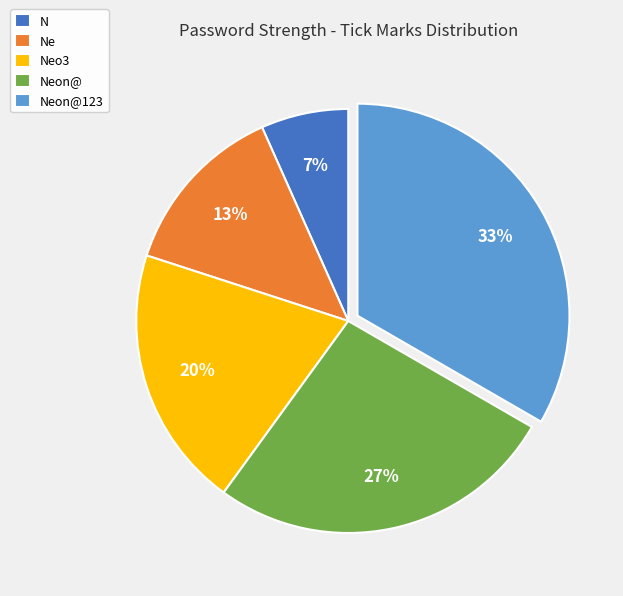

Does Neon@ represent more than half of the total?

No